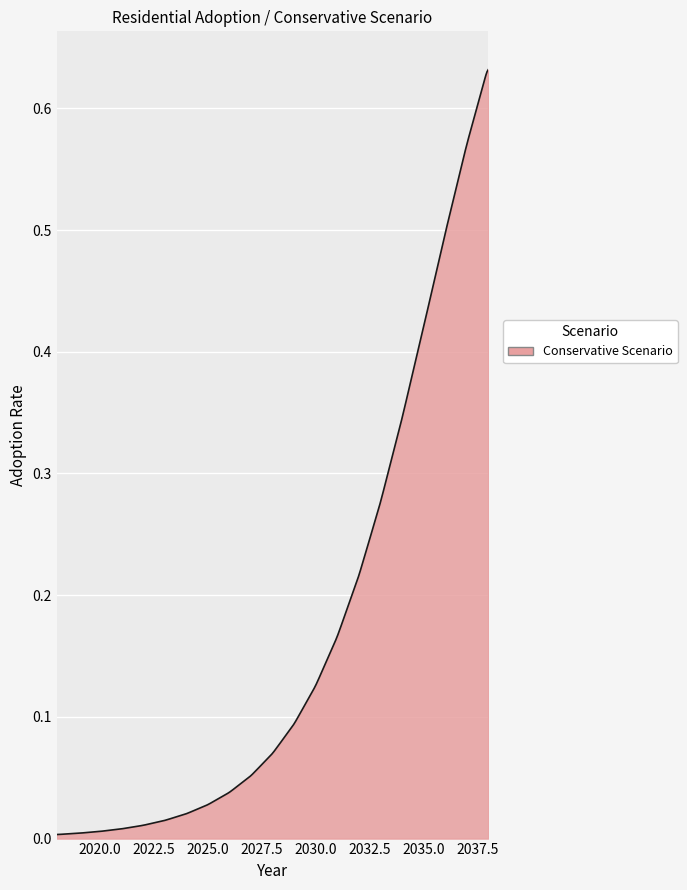

What is the sum of all values?

65.7